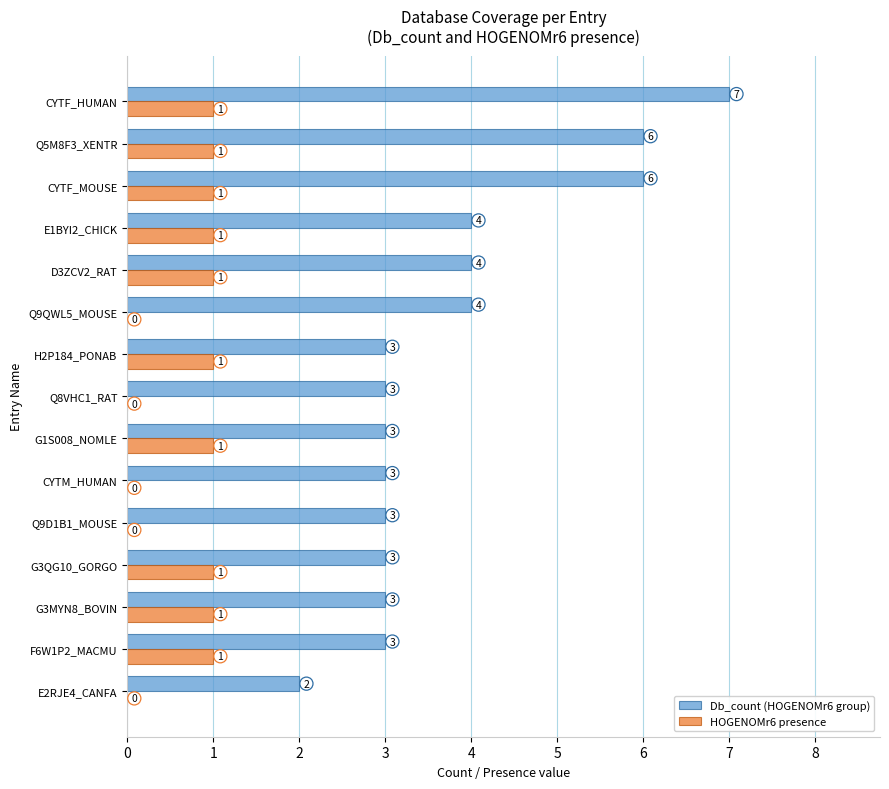

How many HOGENOMr6 presence values are between 0 and 1?

15